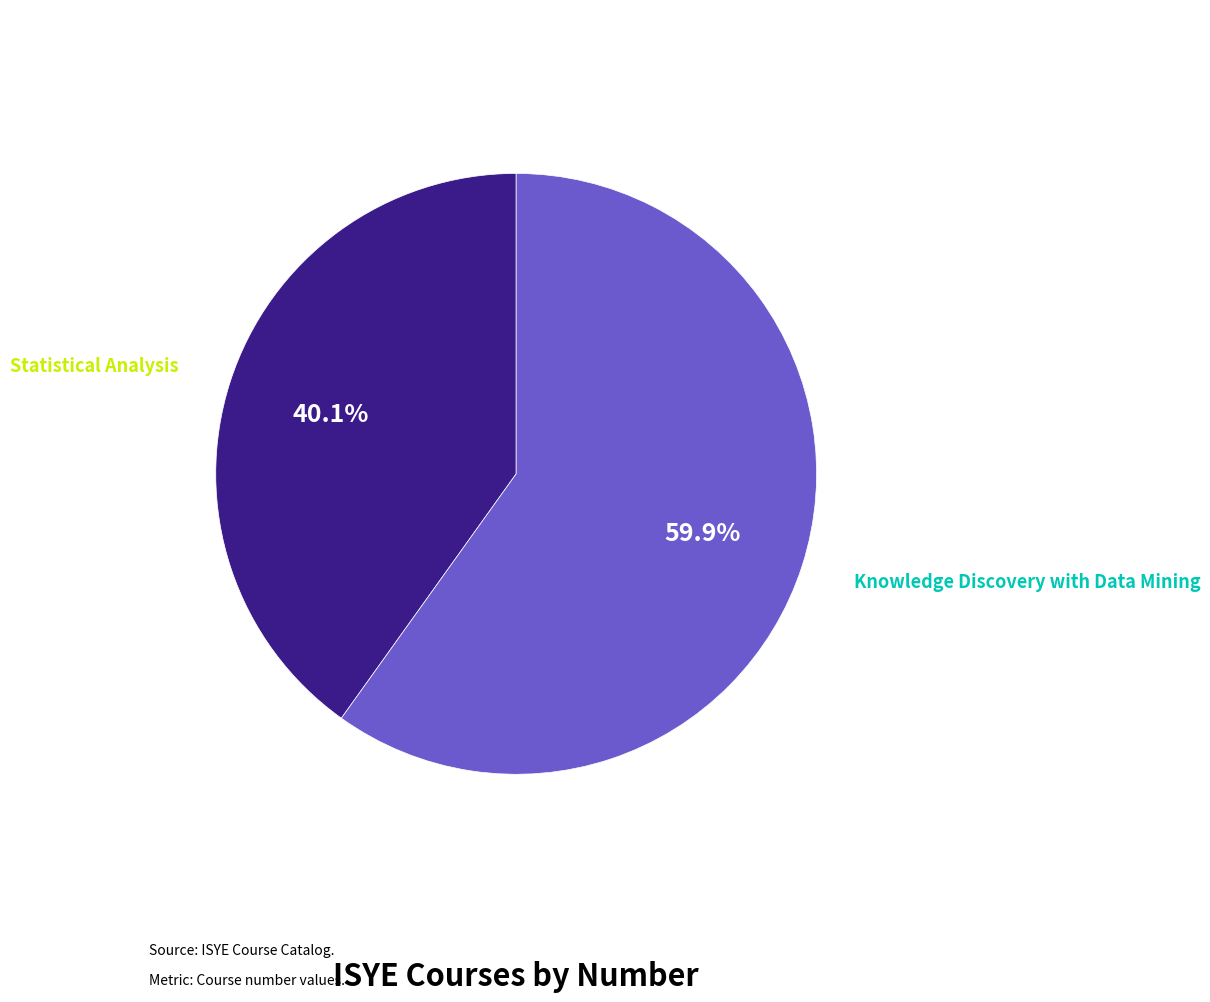

Which category accounts for the majority?

Knowledge Discovery with Data Mining